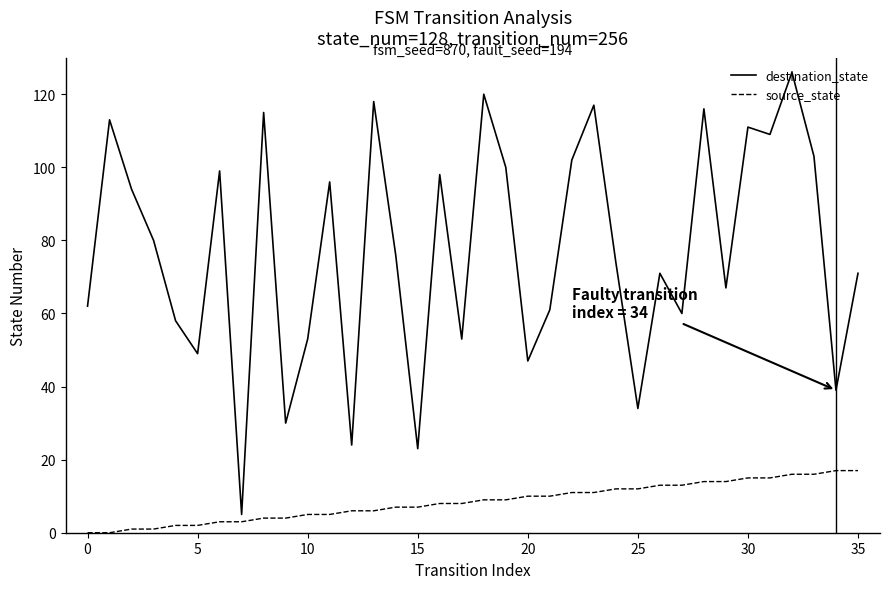

List the series in order of their overall mean, highest first.

destination_state, source_state